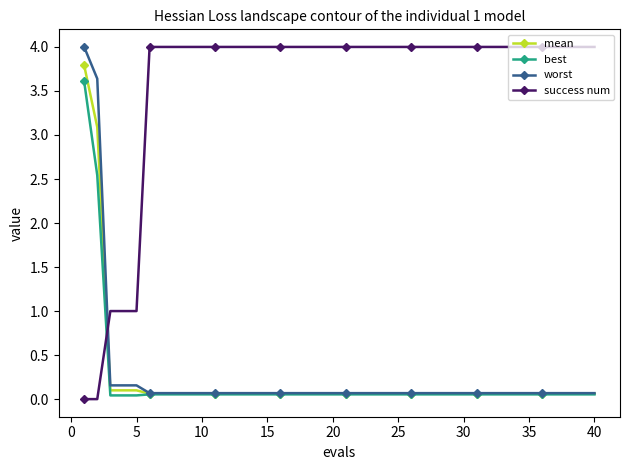

What is the highest value of the worst series?

4.0